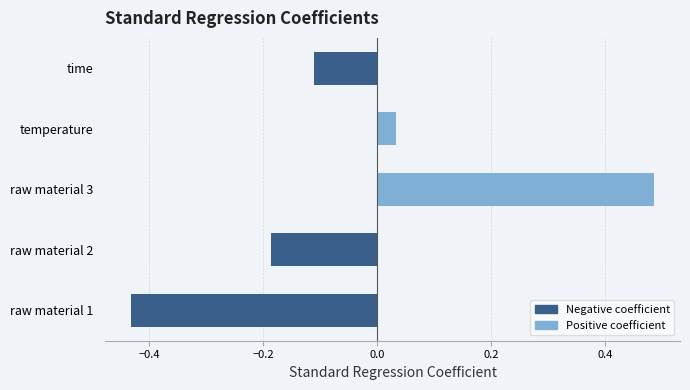

List the labels in order of value, largest first.

raw material 3, temperature, time, raw material 2, raw material 1